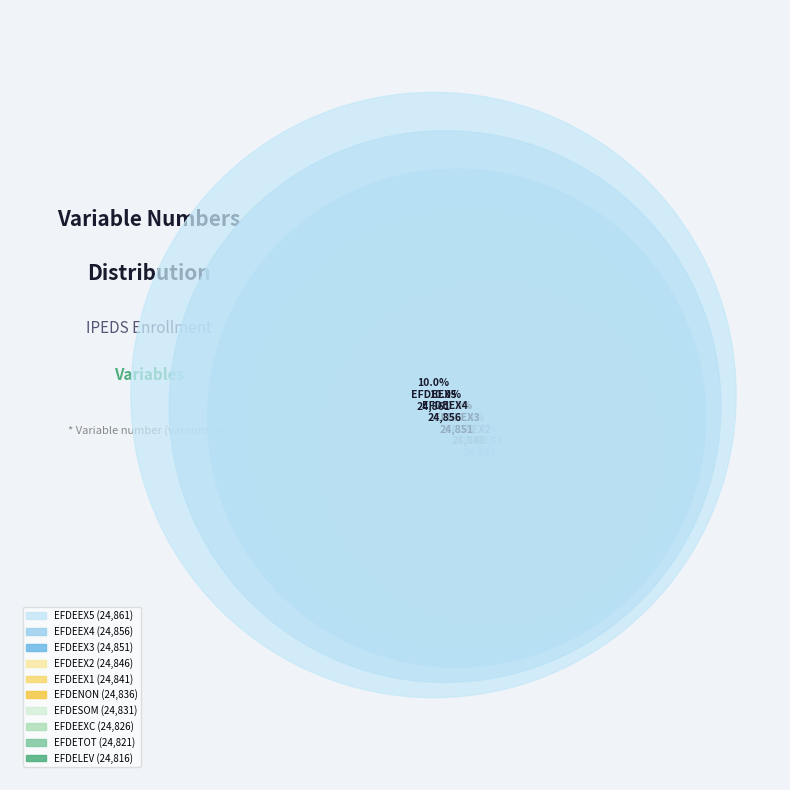

How much of the chart is everything except EFDETOT?

90.0%